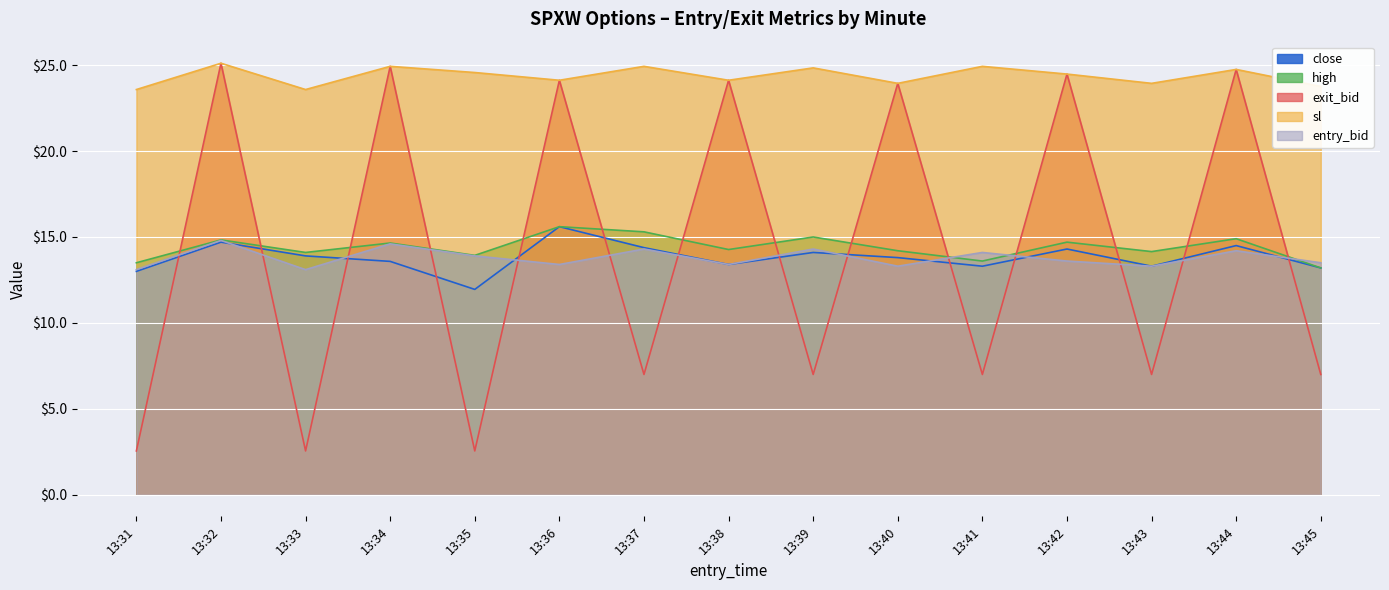

True or false: high and sl intersect in this chart.

False